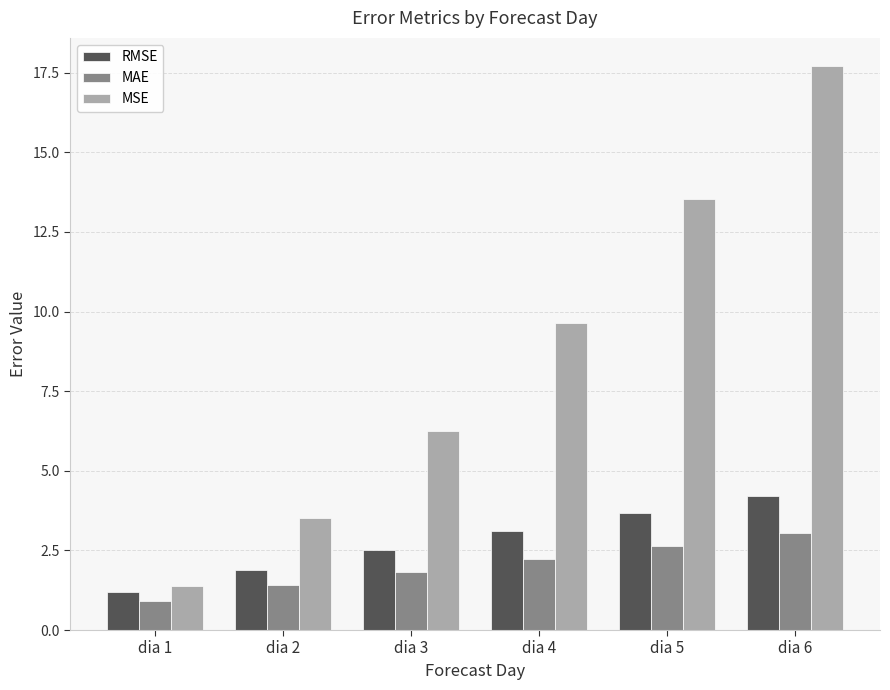

Rank the series by their maximum value, from lowest to highest.

MAE, RMSE, MSE